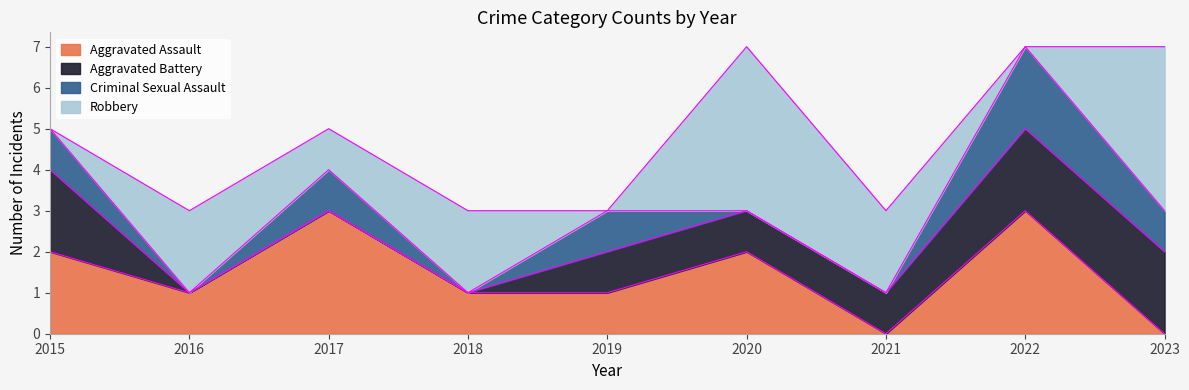

Between 2020 and 2023, which series saw the biggest shift?

Aggravated Assault